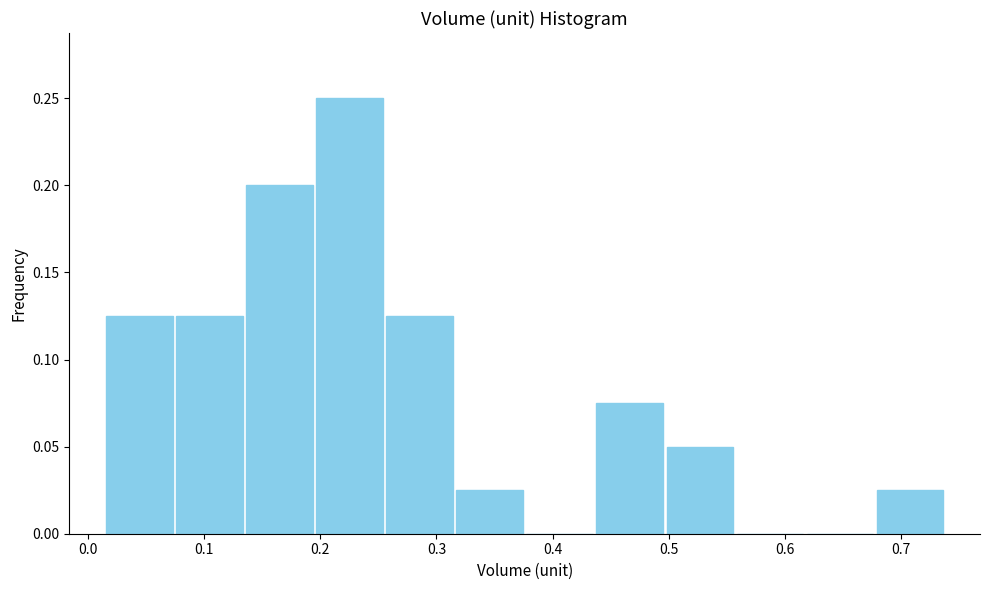

Reading left to right, list every bar in this chart as the range it spans on the x-axis followed by its height. Neither the bar edges nor the heights are printed on the chart, so give them approximately, as read against the axes.

0.01 to 0.07: 0.125
0.07 to 0.13: 0.125
0.13 to 0.20: 0.200
0.20 to 0.26: 0.250
0.26 to 0.32: 0.125
0.32 to 0.38: 0.025
0.38 to 0.44: 0
0.44 to 0.50: 0.075
0.50 to 0.56: 0.050
0.56 to 0.62: 0
0.62 to 0.68: 0
0.68 to 0.74: 0.025